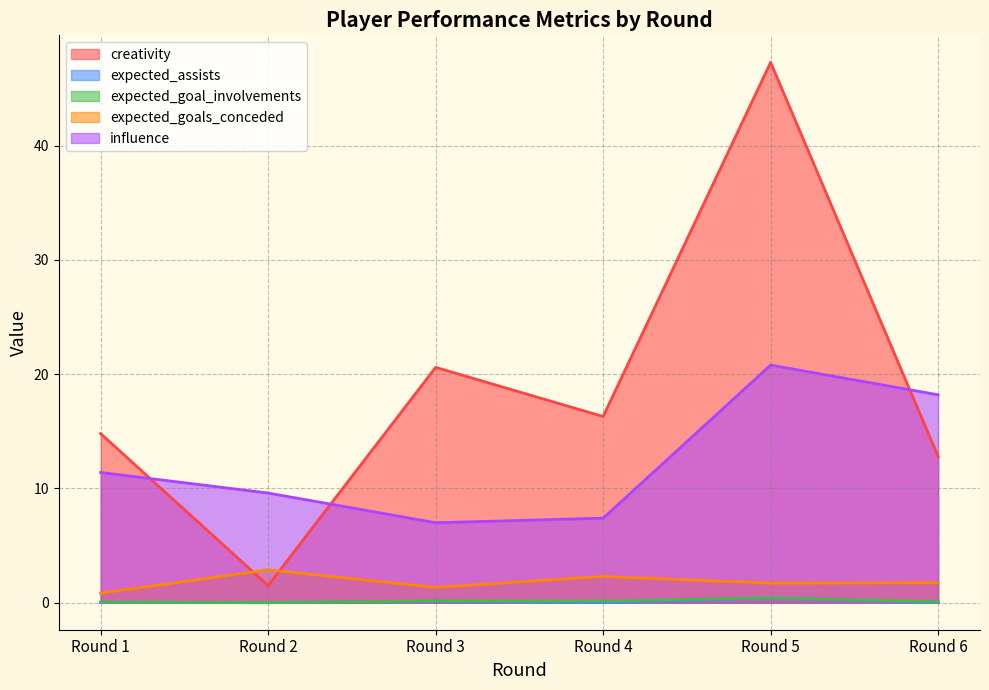

The expected_assists series shows 0.0 at Round 2. True or false?

True